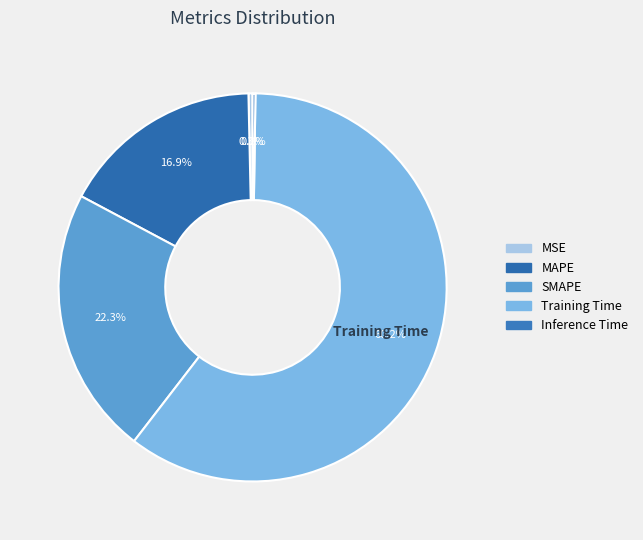

To the nearest percent, what percentage of the pie is MAPE?

17%